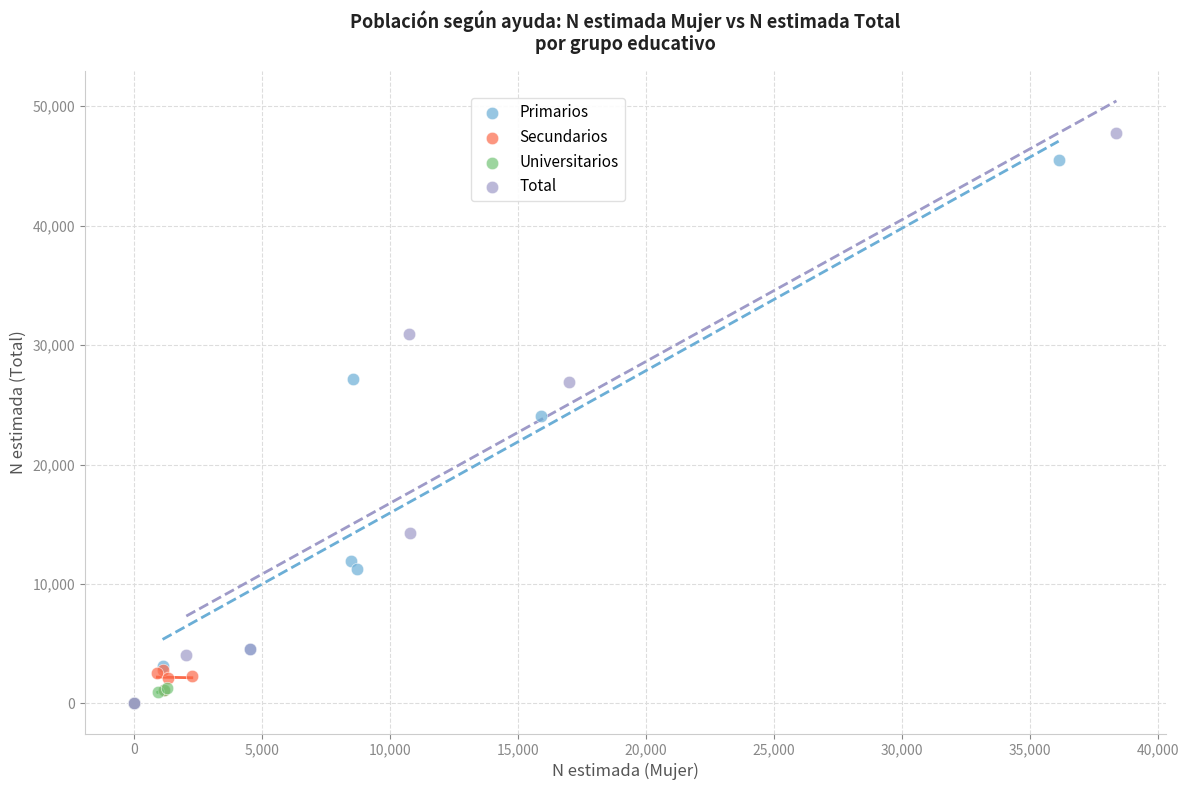

Which series reaches the maximum Y coordinate?

Total